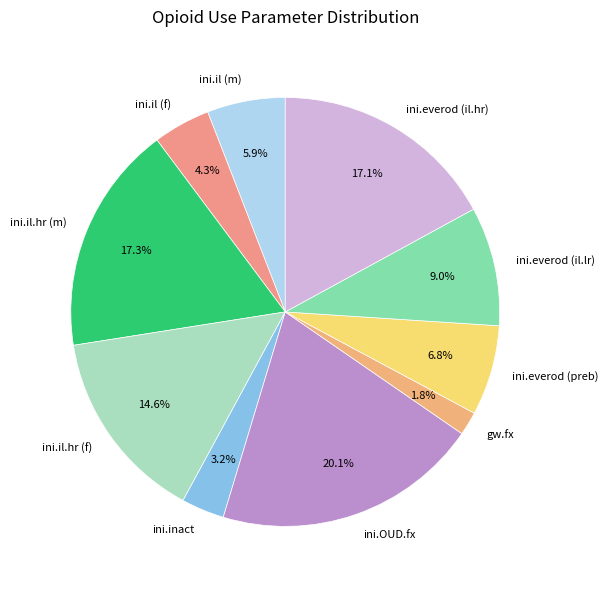

The ini.il.hr (f) slice represents 15% of the pie. True or false?

True